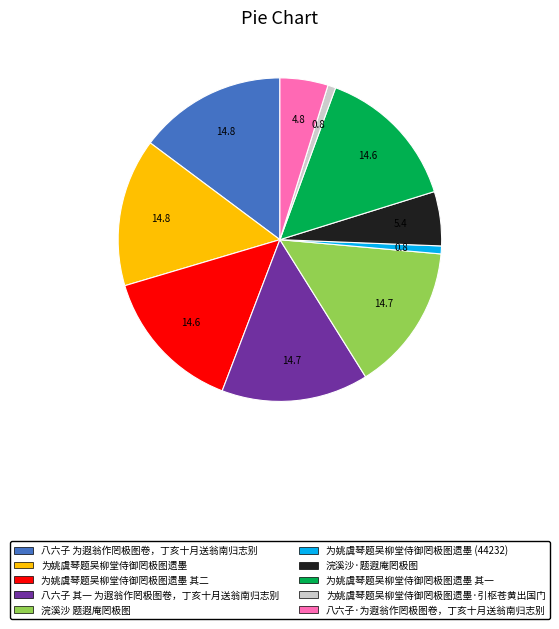

True or false: 为姚虞琴题吴柳堂侍御罔极图遗墨 其一 accounts for 15% of the total.

True